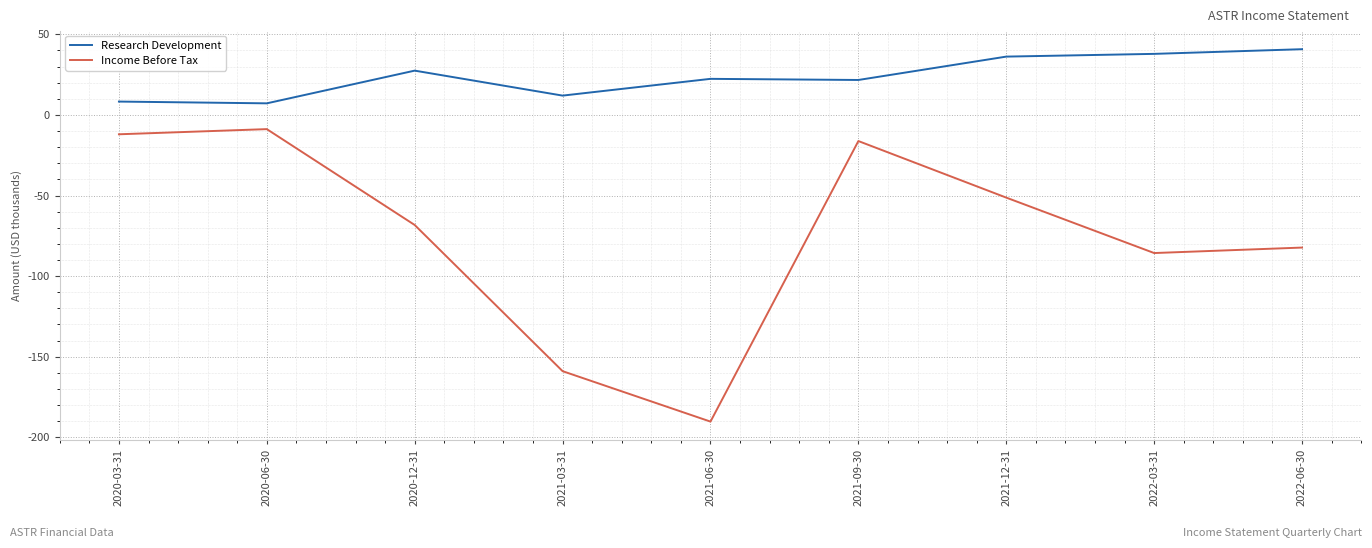

What is the sum of the Research Development values at 2021-06-30 and 2022-03-31?

60.3